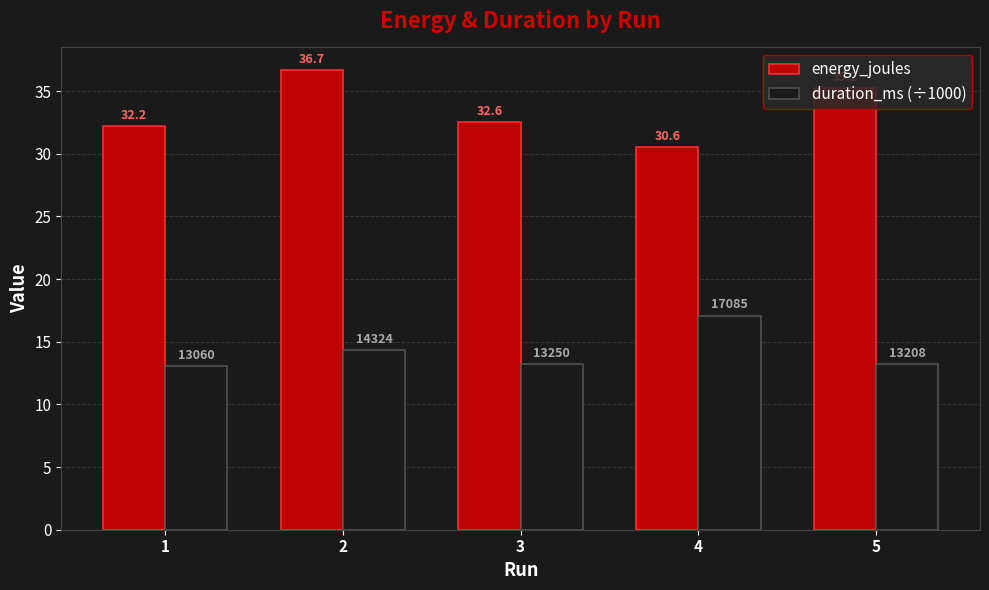

Rank the series at 2 from lowest to highest value.

duration_ms (÷1000), energy_joules